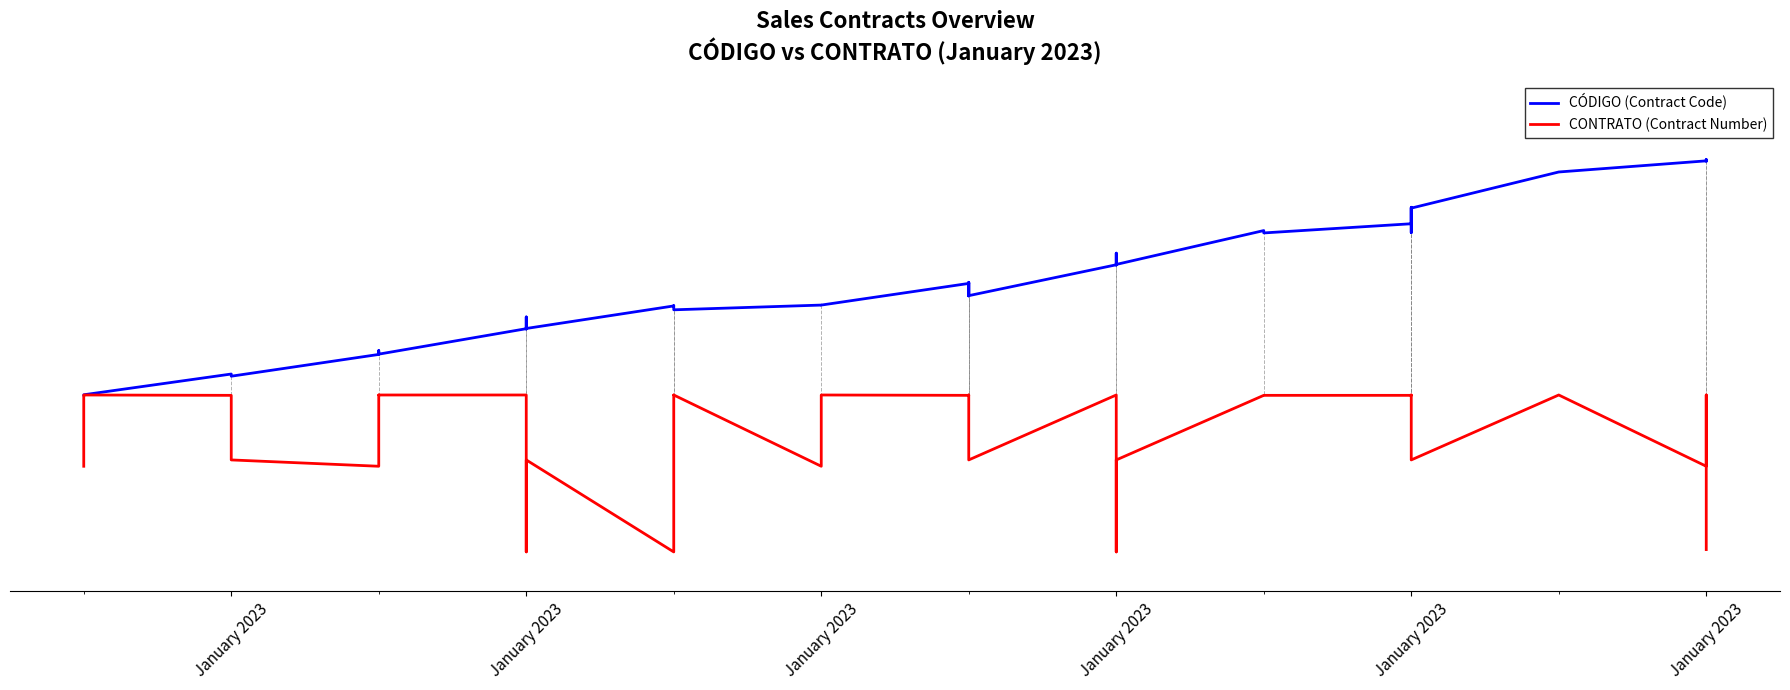

Rank the series by their maximum value, from highest to lowest.

CÓDIGO (Contract Code), CONTRATO (Contract Number)